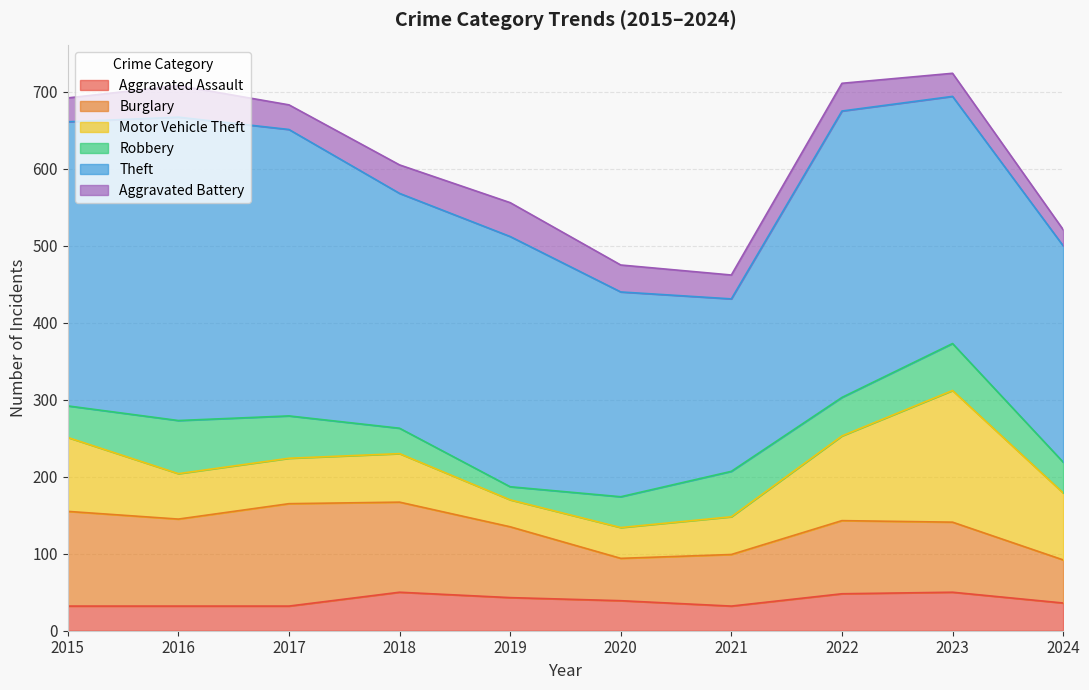

True or false: Aggravated Battery and Burglary intersect in this chart.

False